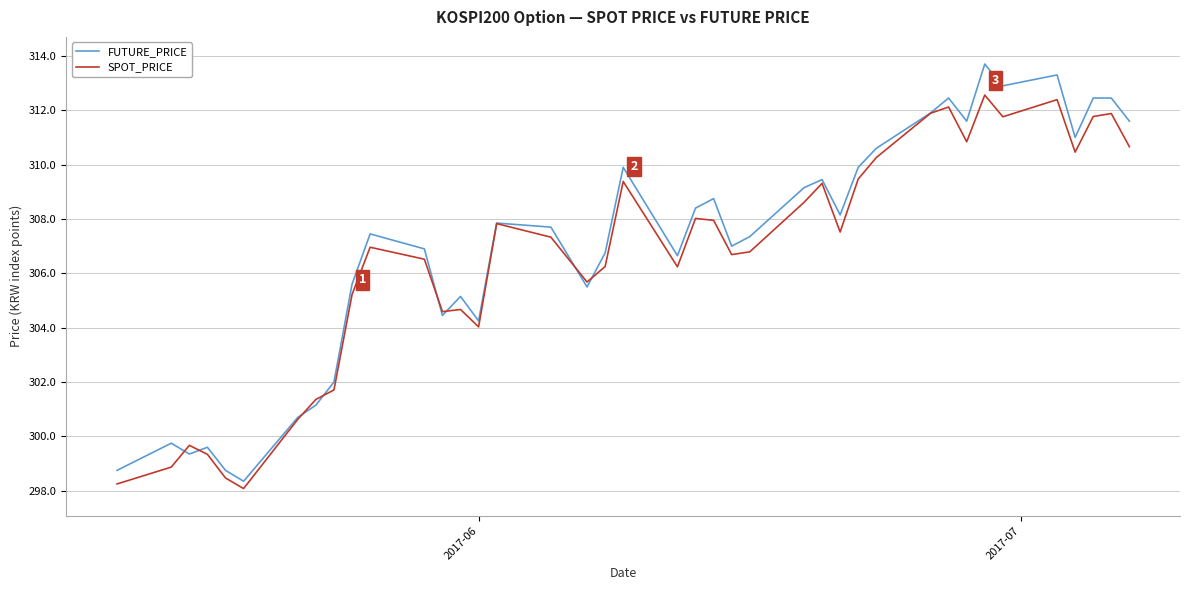

List the series in order of their peak value, lowest first.

SPOT_PRICE, FUTURE_PRICE